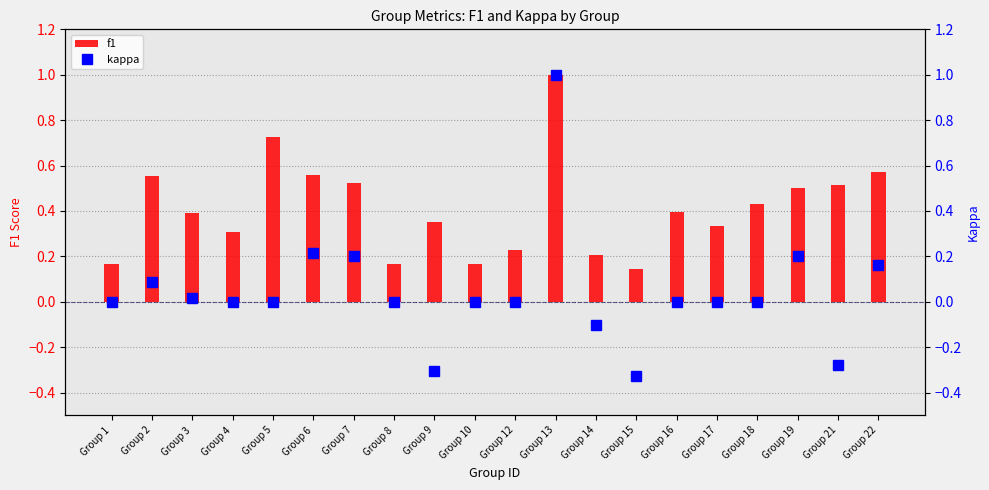

Is it true that f1 equals 0.5 at Group 7?

True